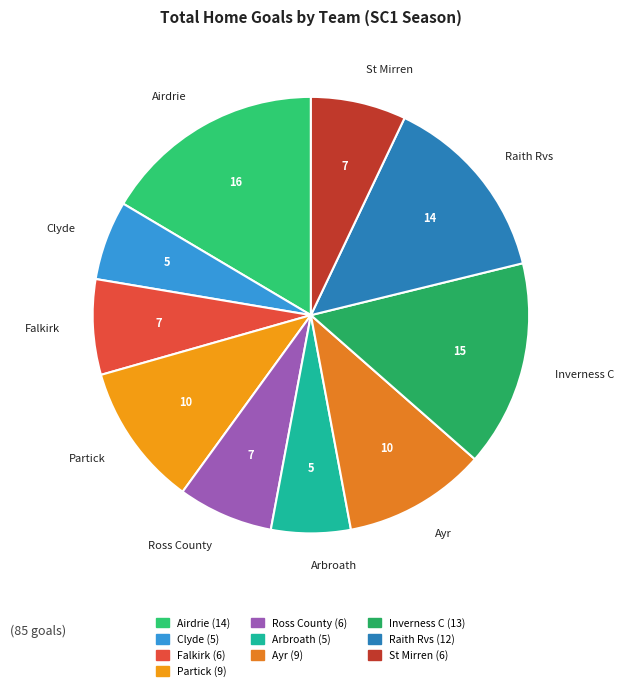

Is it true that Partick is 11% of the pie?

True